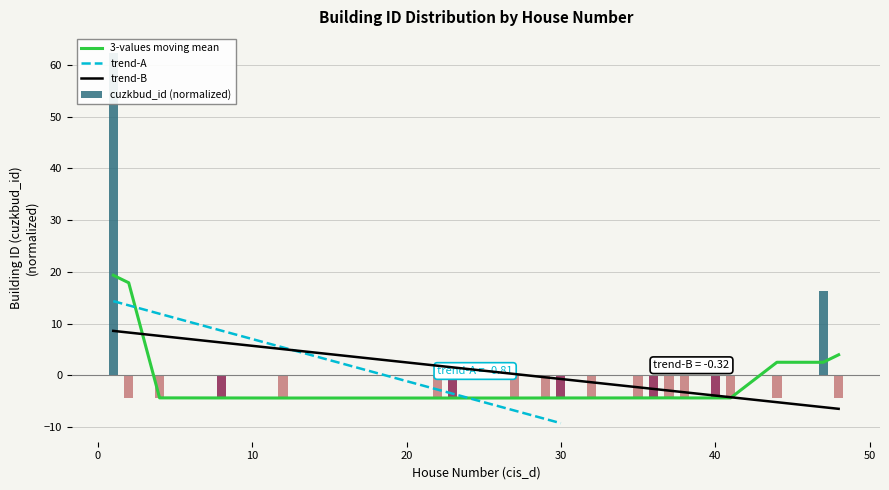

How many data points are less than -4?

18